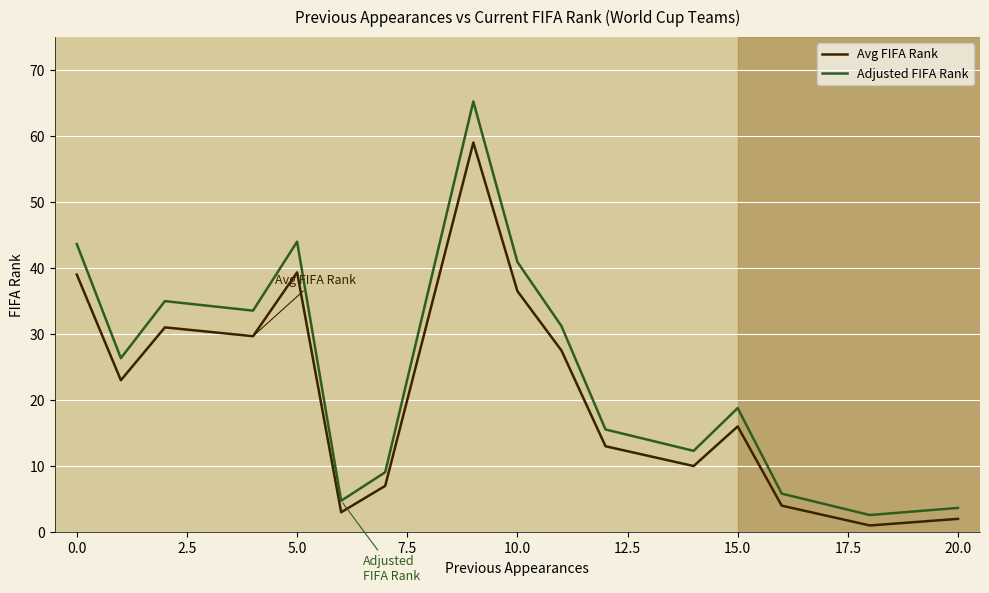

Which series has the widest spread of values?

Adjusted FIFA Rank